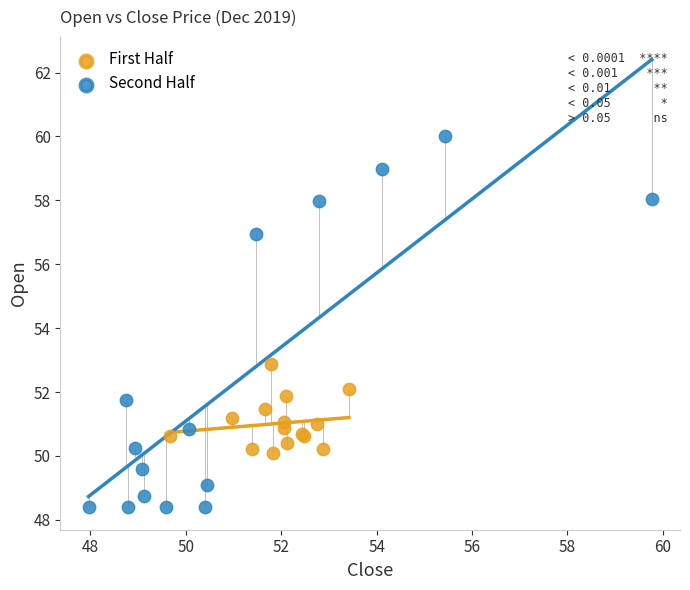

Which series has the largest Y range (max minus min)?

Second Half